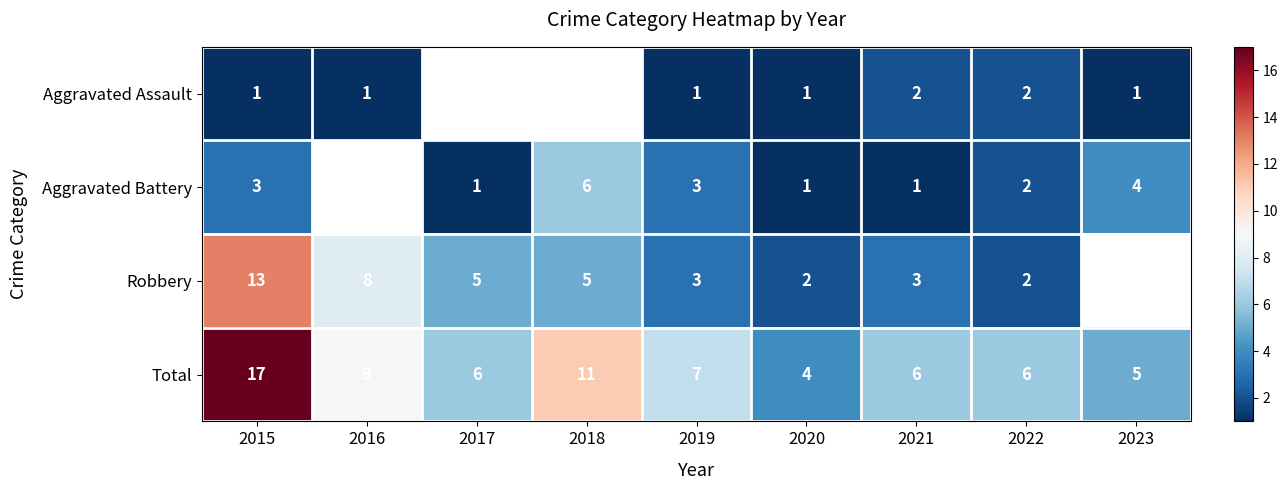

At how many categories does at least one series exceed 3?

9